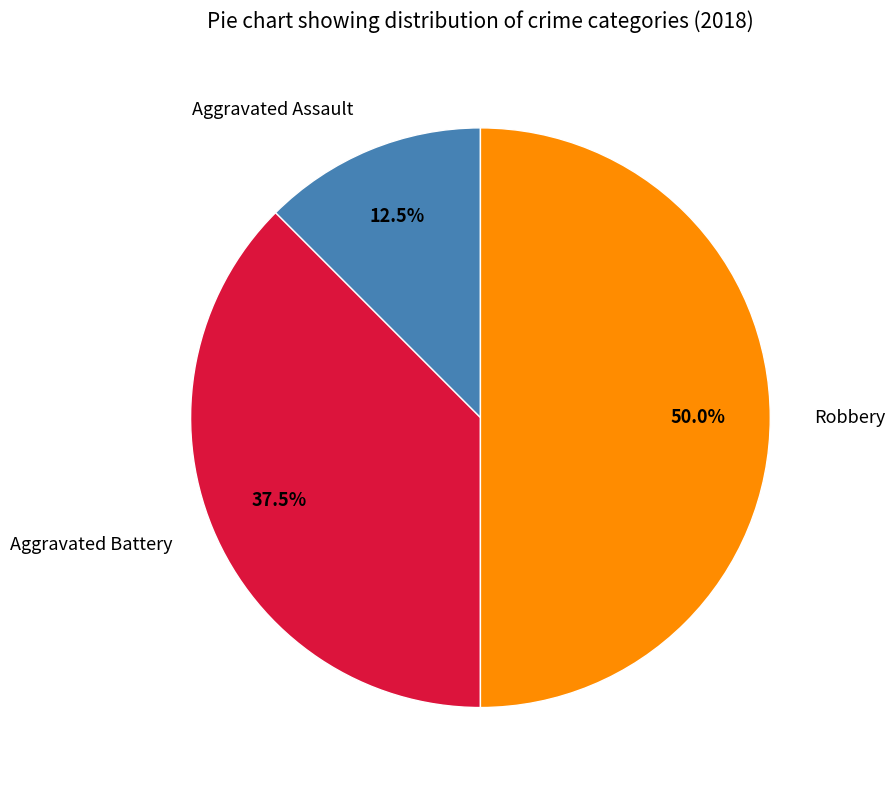

Does Aggravated Assault represent more than half of the total?

No